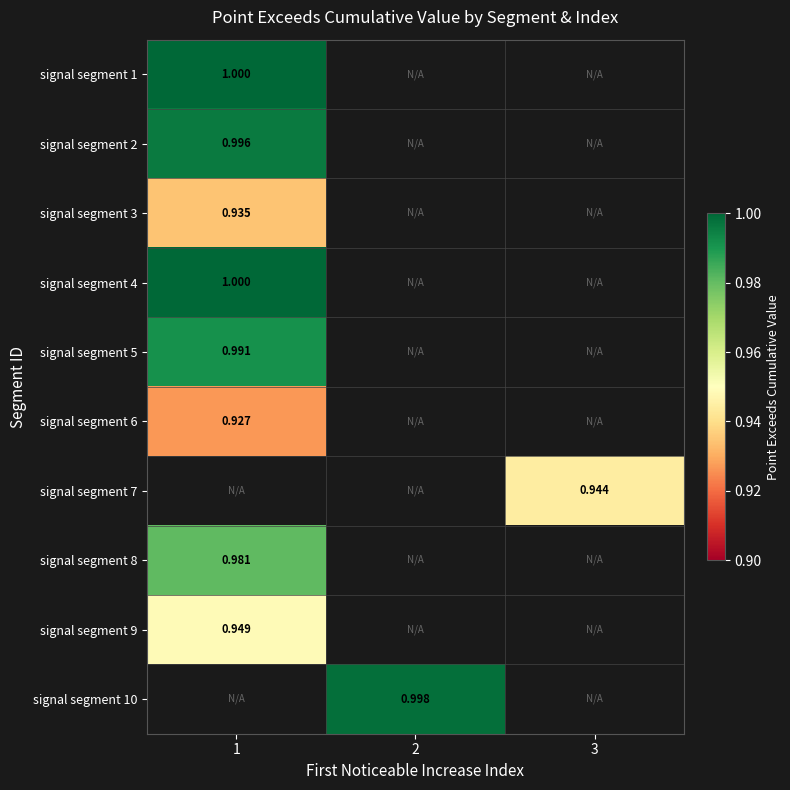

How many values in the signal segment 10 series exceed 0?

1